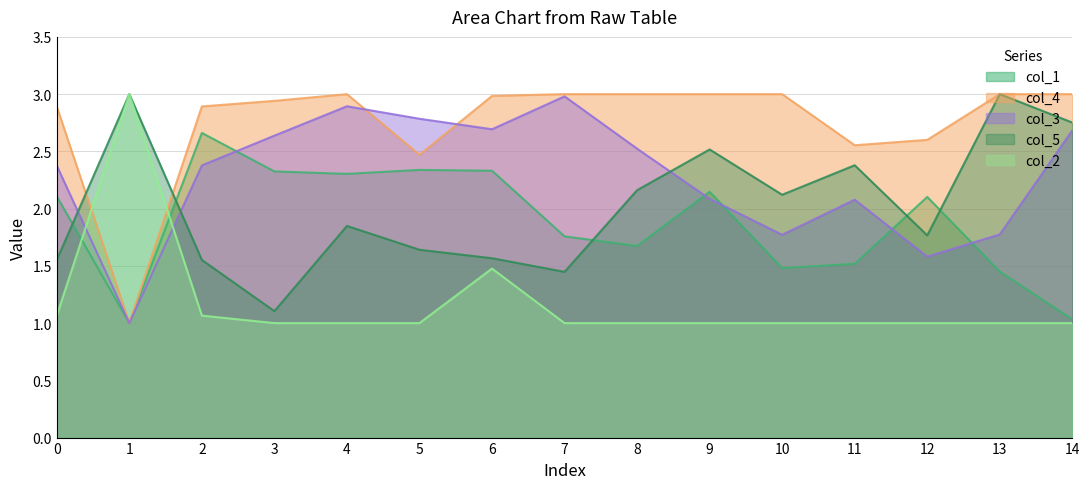

True or false: col_4 and col_1 intersect in this chart.

False